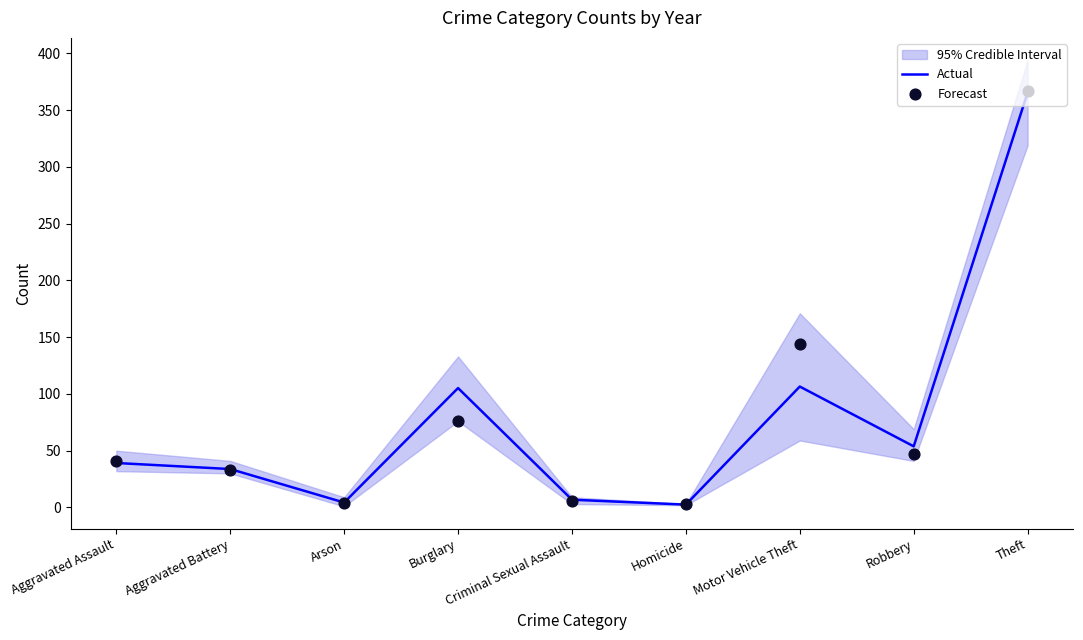

Which series has the largest total across all categories?

Forecast